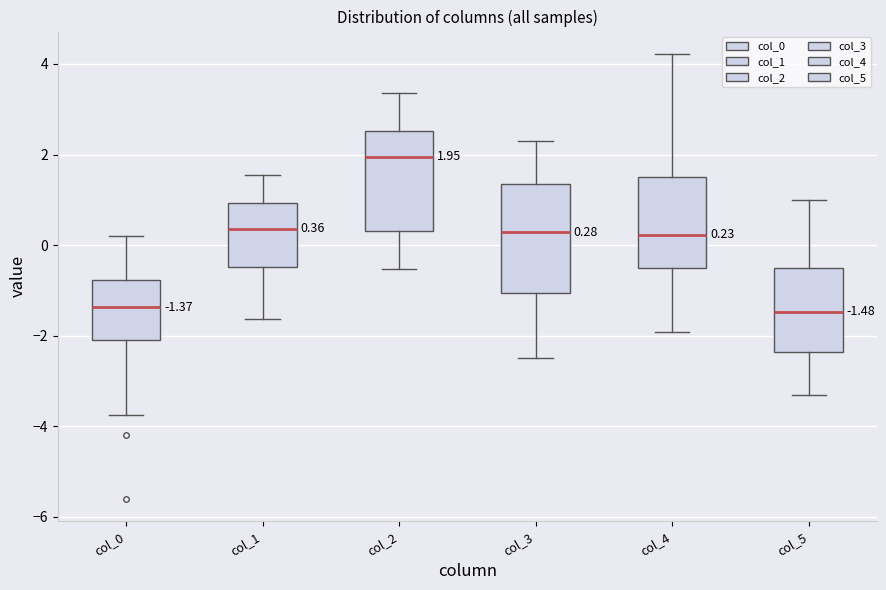

Which box is the tallest, from its lower edge to its upper edge?

col_3